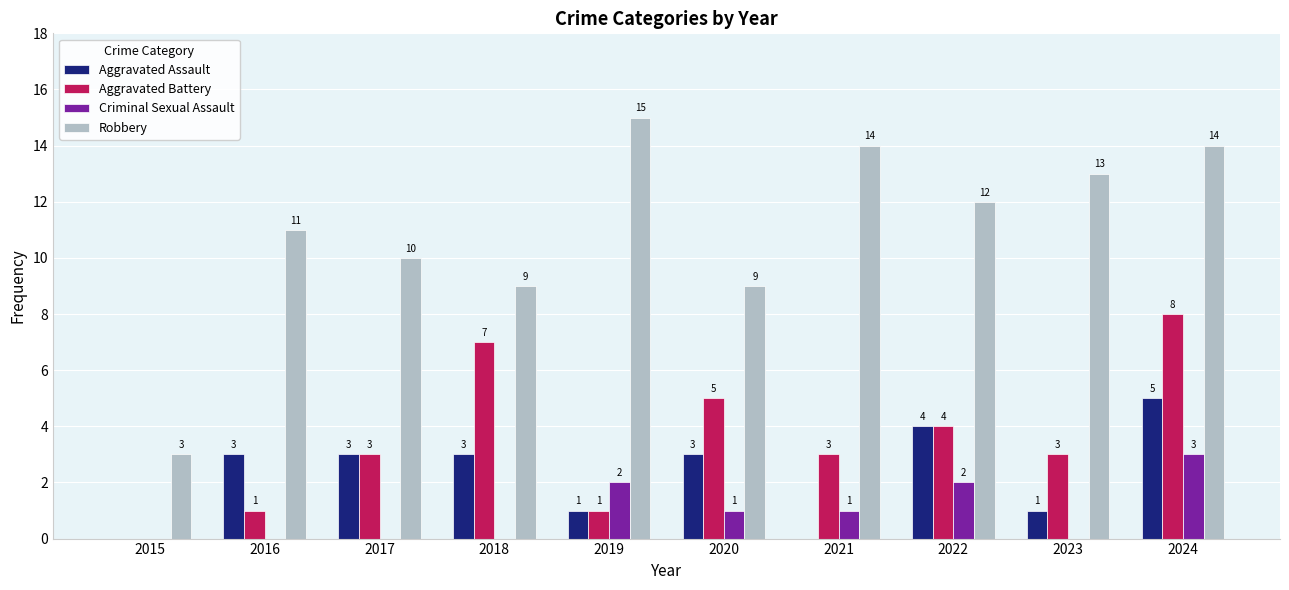

Does the chart contain stacked bars?

No